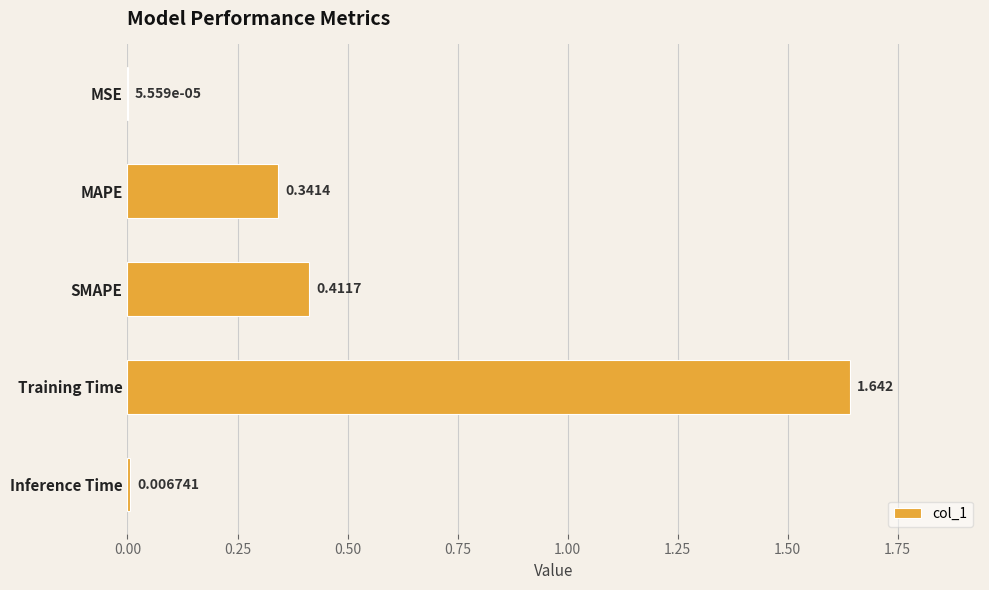

How many distinct data groups are displayed?

1